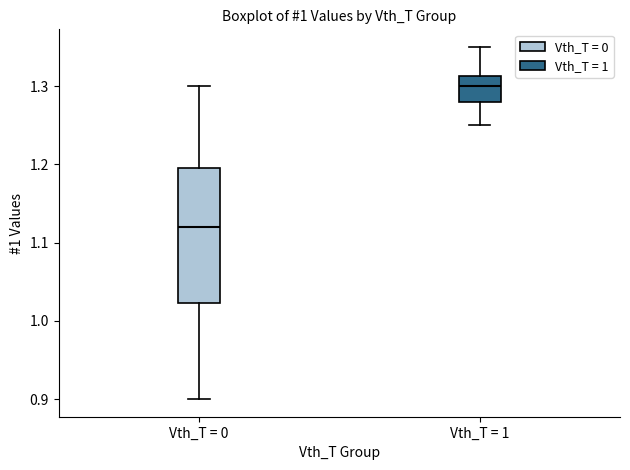

Where does the upper whisker of the box for Vth_T = 0 end on the y-axis? The values are not printed on the chart, so give them approximately, as read against the axis.

1.30